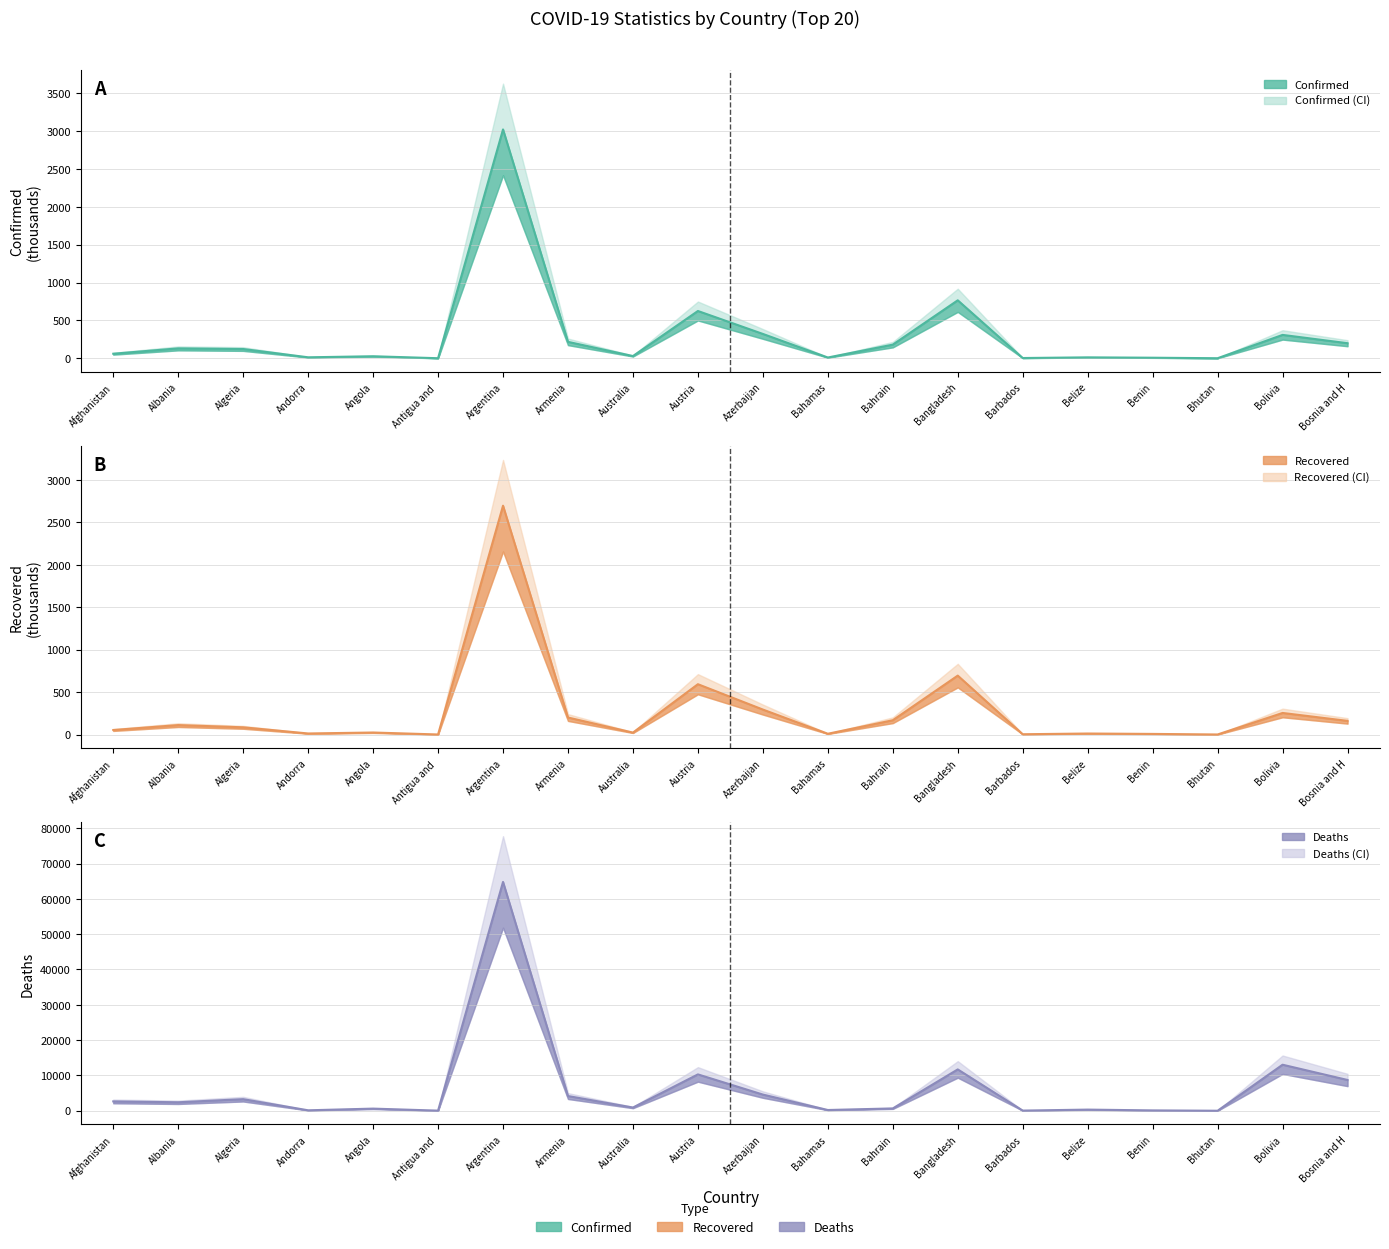

At which label does Recovered first exceed 85?

Albania